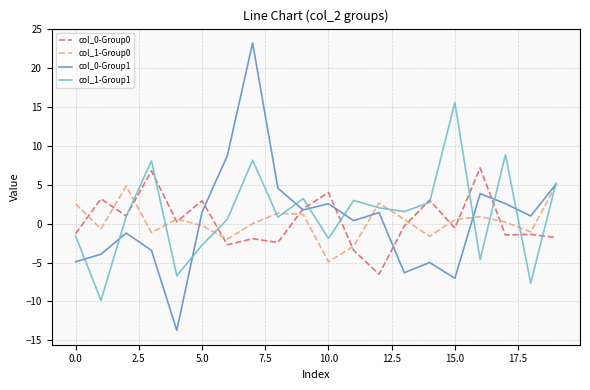

True or false: col_1-Group0 has more than 1 interior local peaks.

True